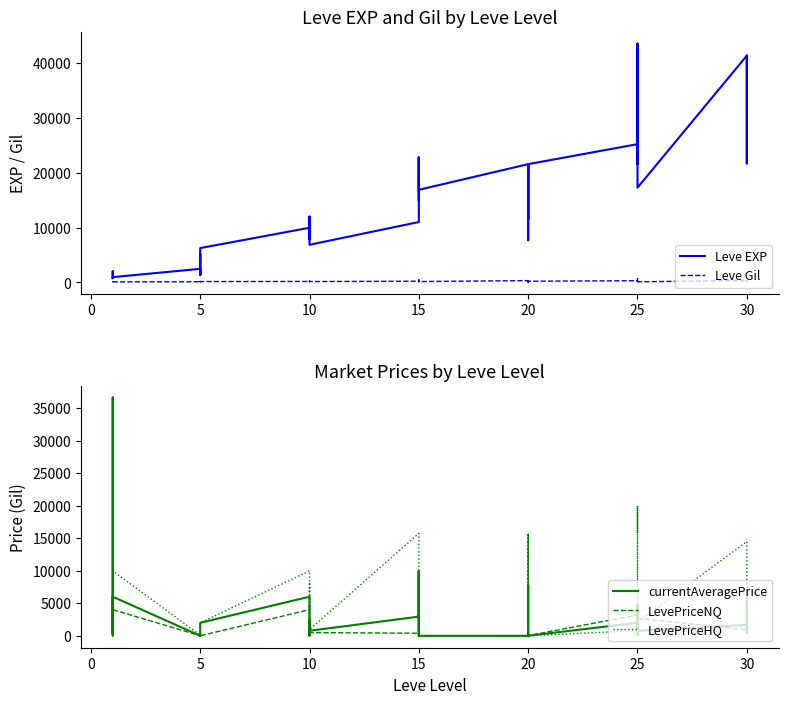

What is the difference between the second highest and second lowest values in the Leve Gil series?

384